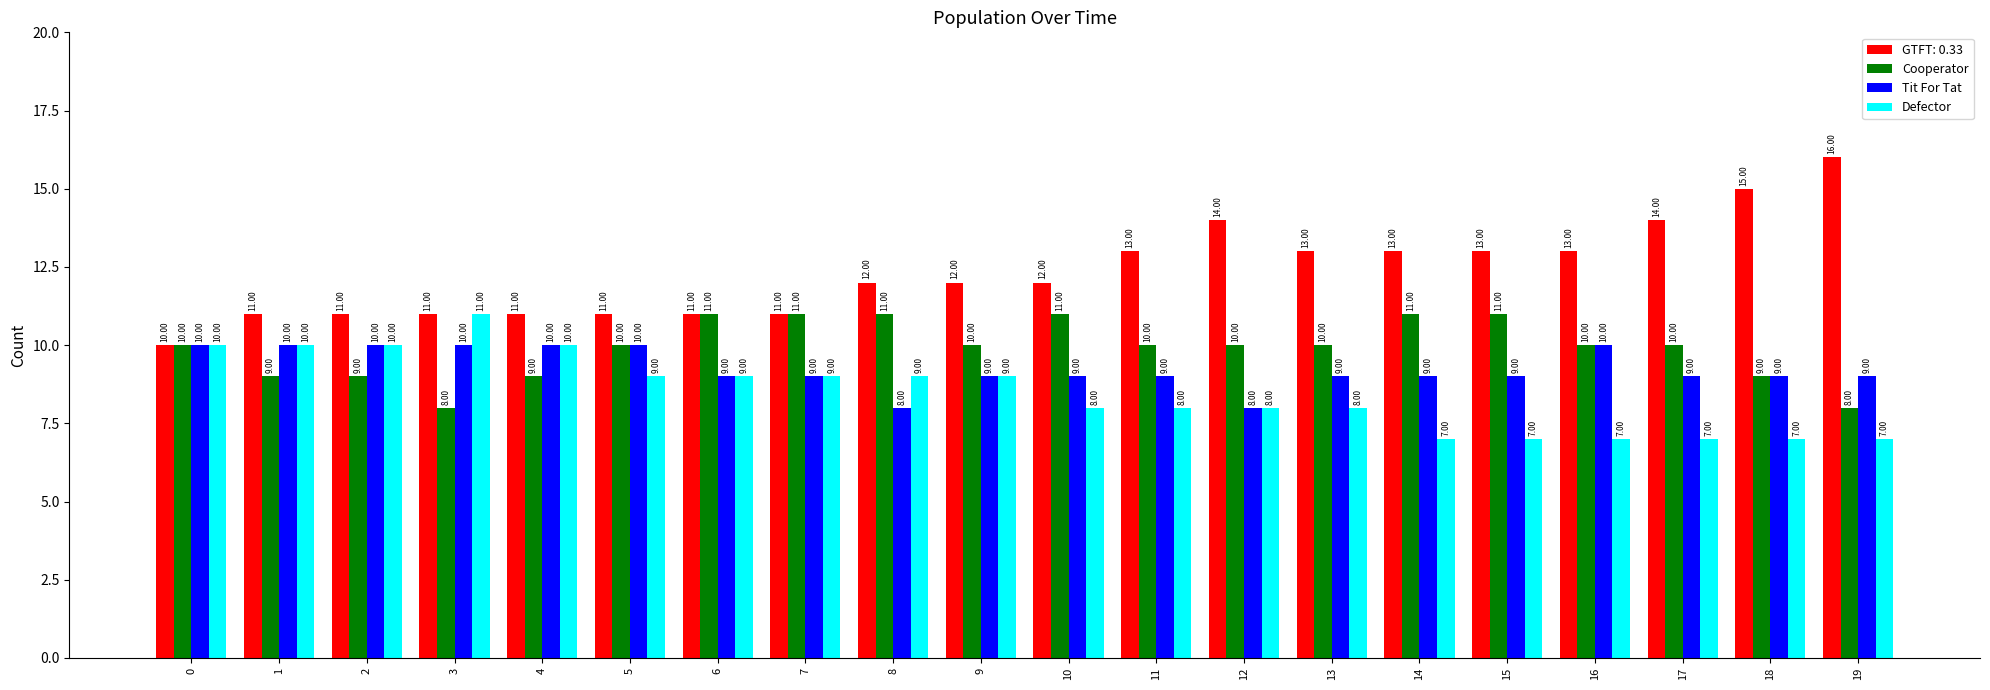

What is the minimum value shown in the chart?

7